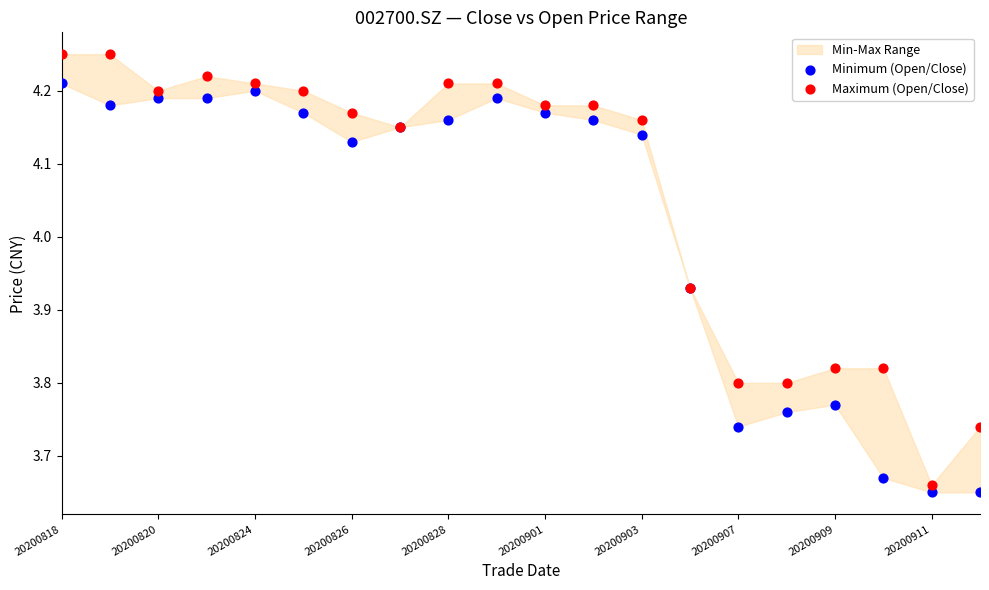

Which series has the widest spread of Y values?

Maximum (Open/Close)